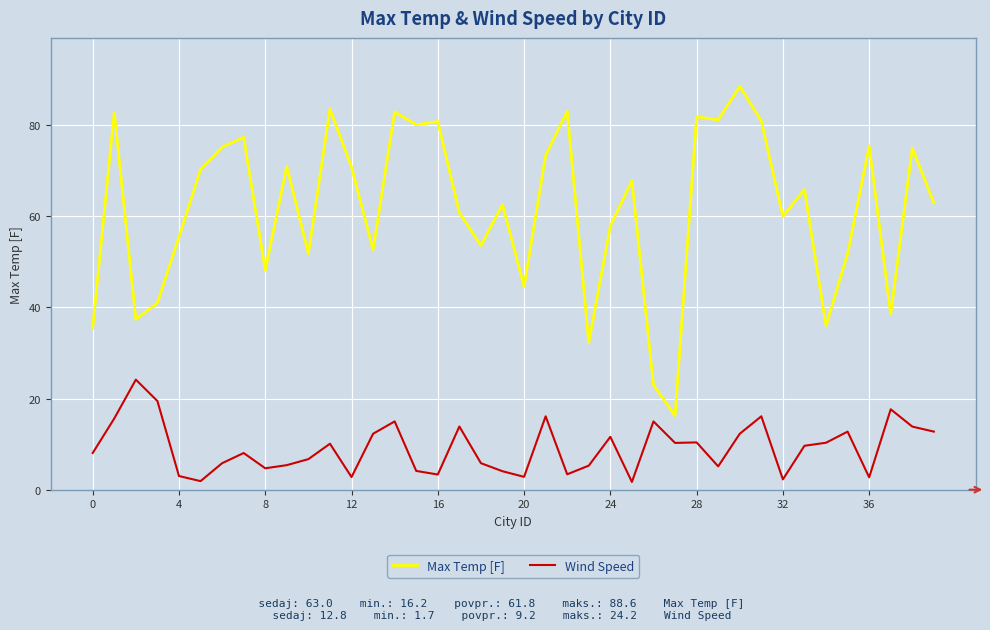

True or false: Max Temp [F] and Wind Speed intersect in this chart.

False